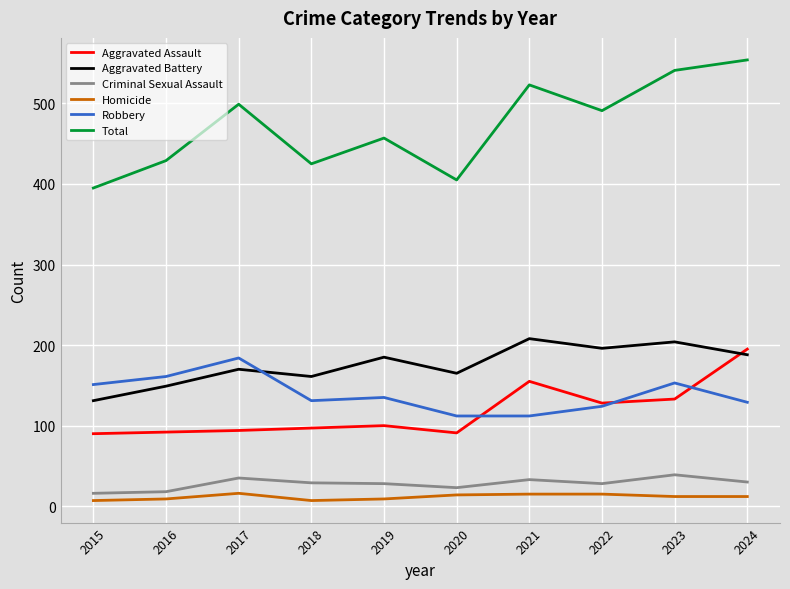

Is the value of Total at 2018 greater than the value of Criminal Sexual Assault at 2020?

Yes